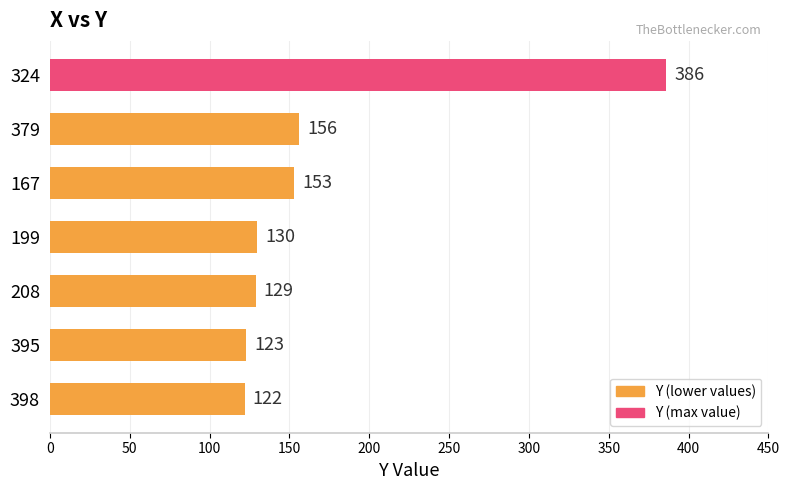

List the labels in order of value, smallest first.

398, 395, 208, 199, 167, 379, 324